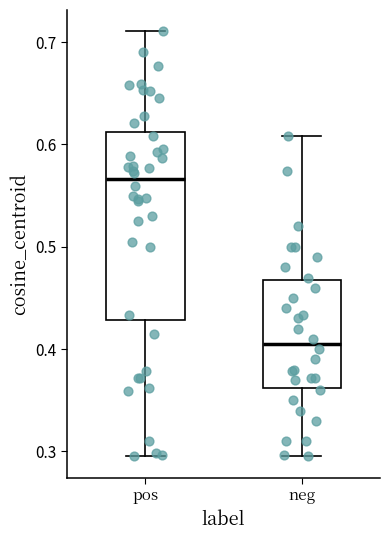

Comparing the boxes themselves (not the whiskers), which one is the tallest?

pos